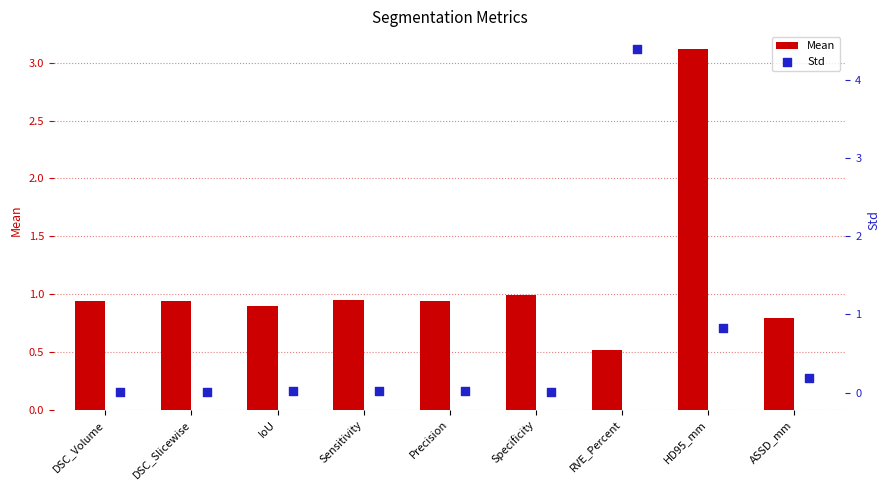

Which series contains the lowest Y value?

Std